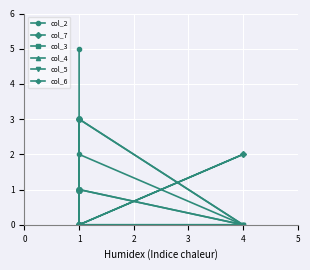

The value of col_2 at 1 is 8. True or false?

False